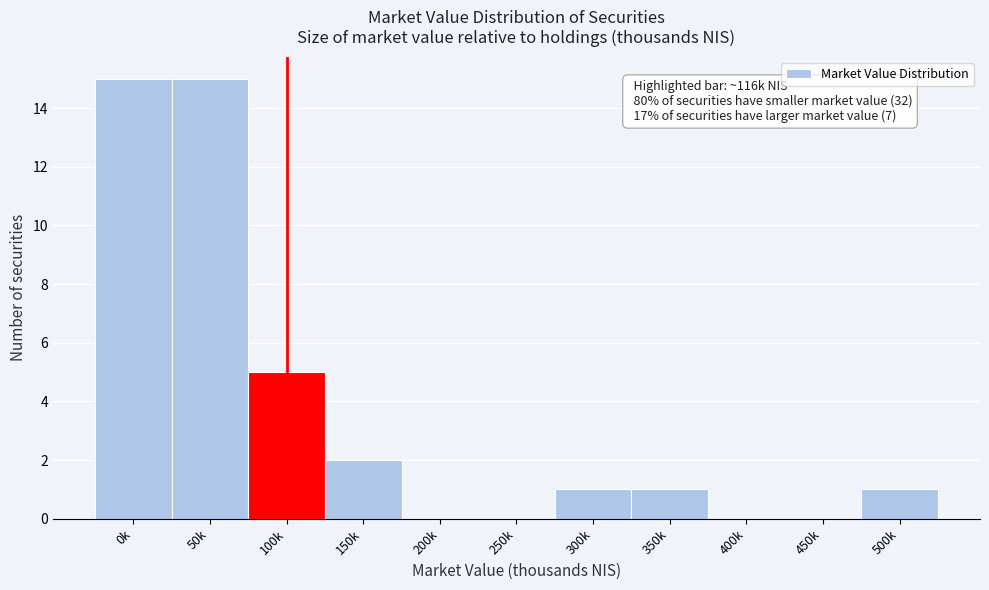

Reading right to left, extract all data points from this chart.

500k=1	450k=0	400k=0	350k=1	300k=1	250k=0	200k=0	150k=2	100k=5	50k=15	0k=15